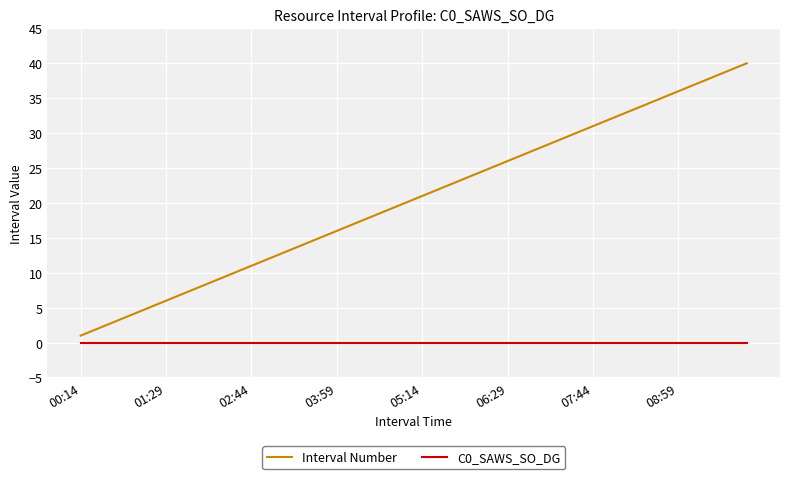

What is the maximum value for Interval Number?

40